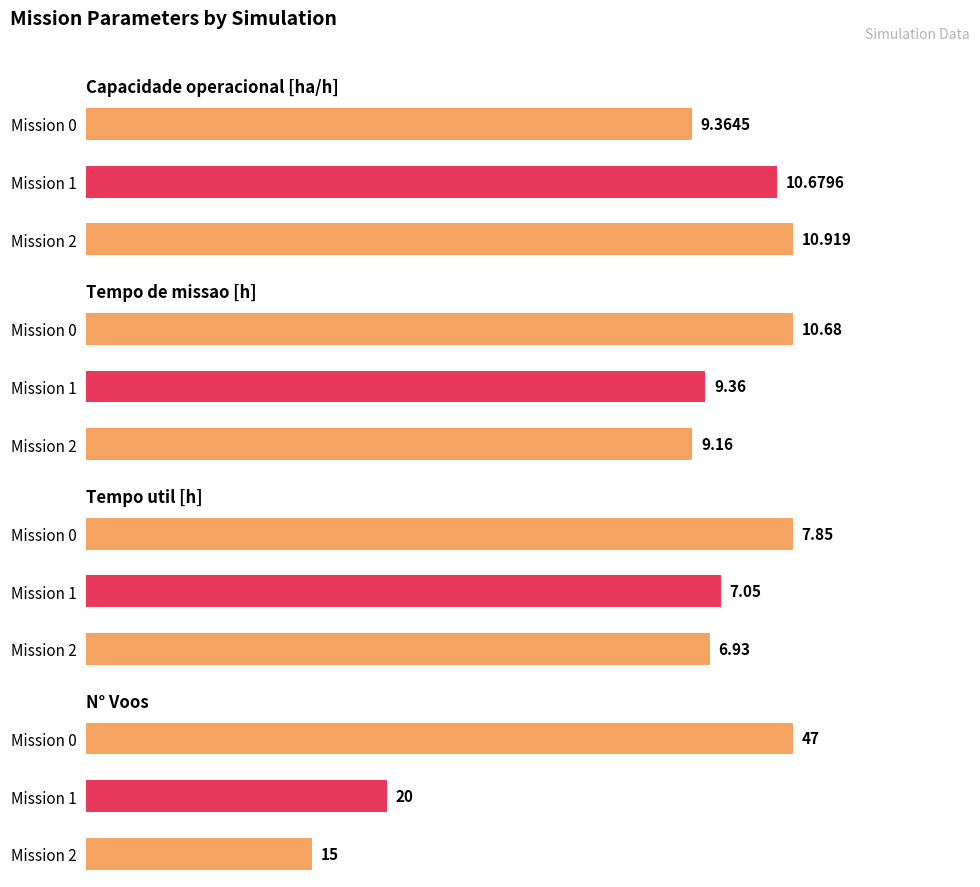

Which series changed the most between Mission 0 and Mission 1?

N° Voos